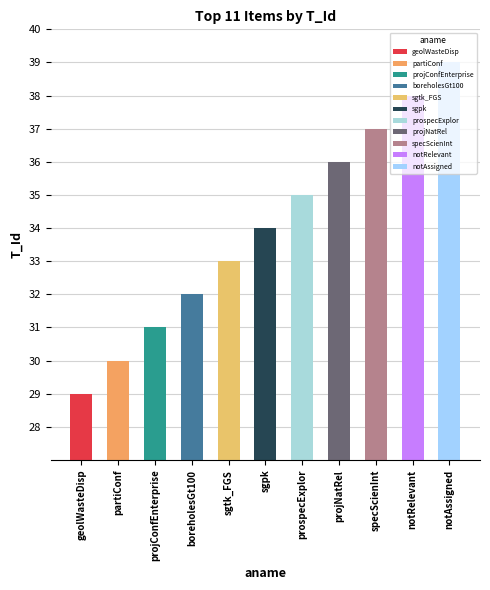

The value at prospecExplor is 35. True or false?

True